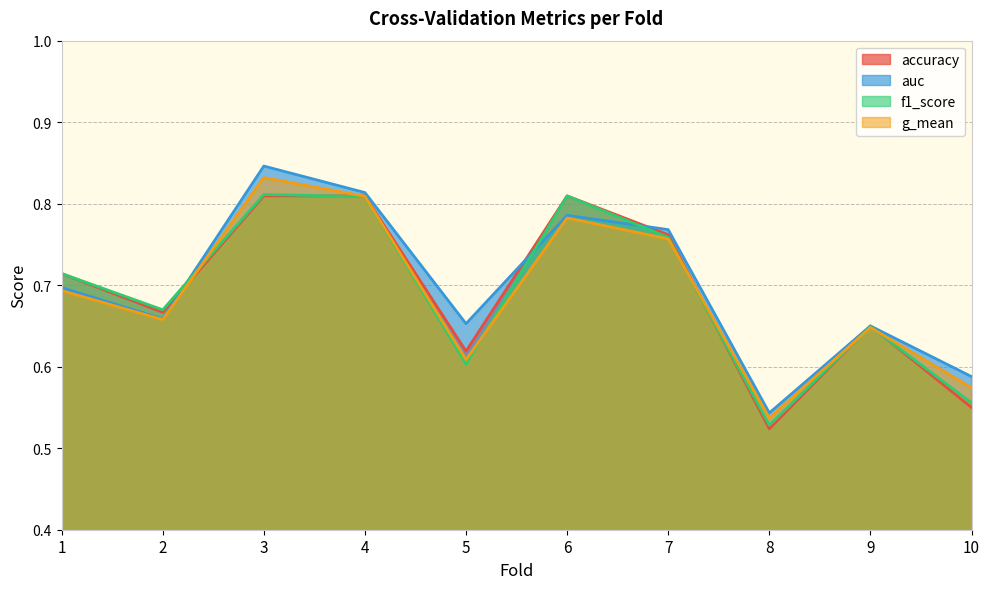

Reading left to right, transcribe all the data shown in this chart.

accuracy: 0.7	0.7	0.8	0.8	0.6	0.8	0.8	0.5	0.7	0.6
auc: 0.7	0.7	0.8	0.8	0.7	0.8	0.8	0.5	0.7	0.6
f1_score: 0.7	0.7	0.8	0.8	0.6	0.8	0.8	0.5	0.6	0.6
g_mean: 0.7	0.7	0.8	0.8	0.6	0.8	0.8	0.5	0.6	0.6